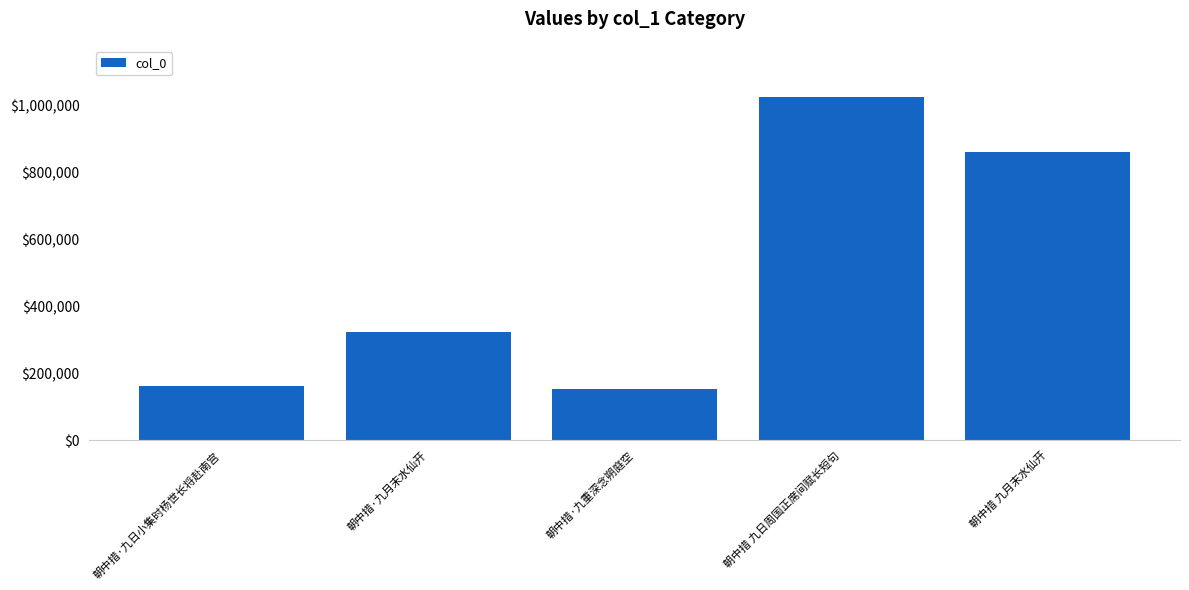

What position from the left is 朝中措·九日小集时杨世长将赴南宫?

1